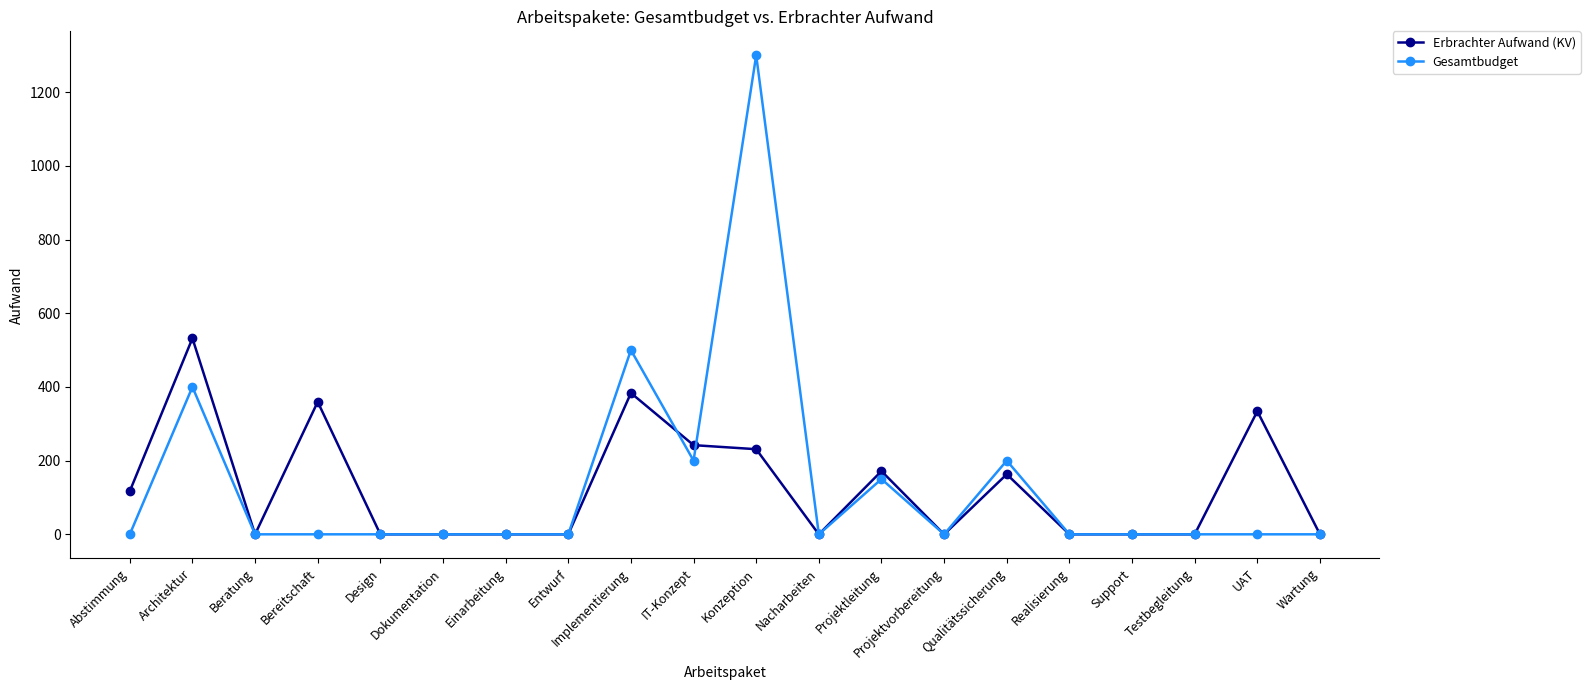

How many data points in Gesamtbudget are above 0?

6